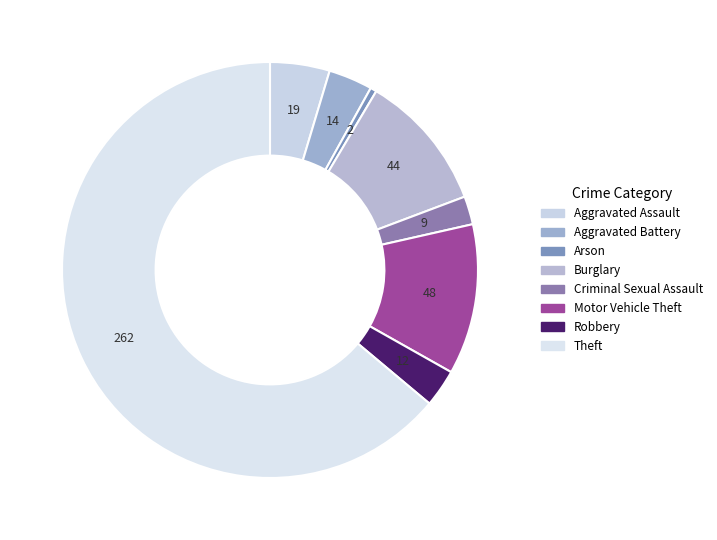

Which has a higher value, Aggravated Battery or Robbery?

Aggravated Battery